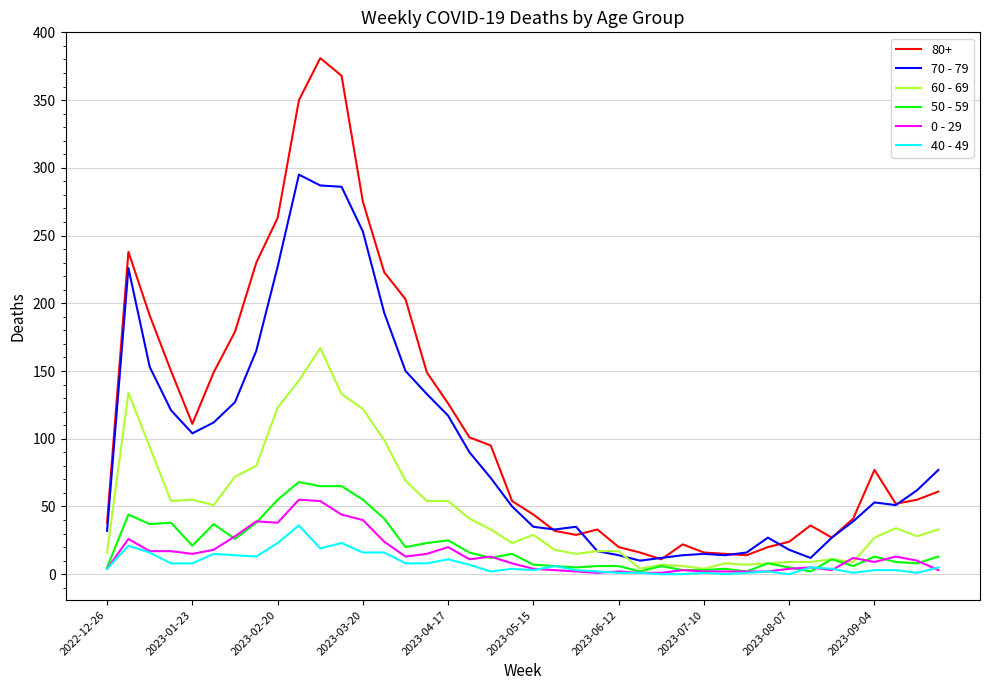

Which series has the widest spread of values?

80+